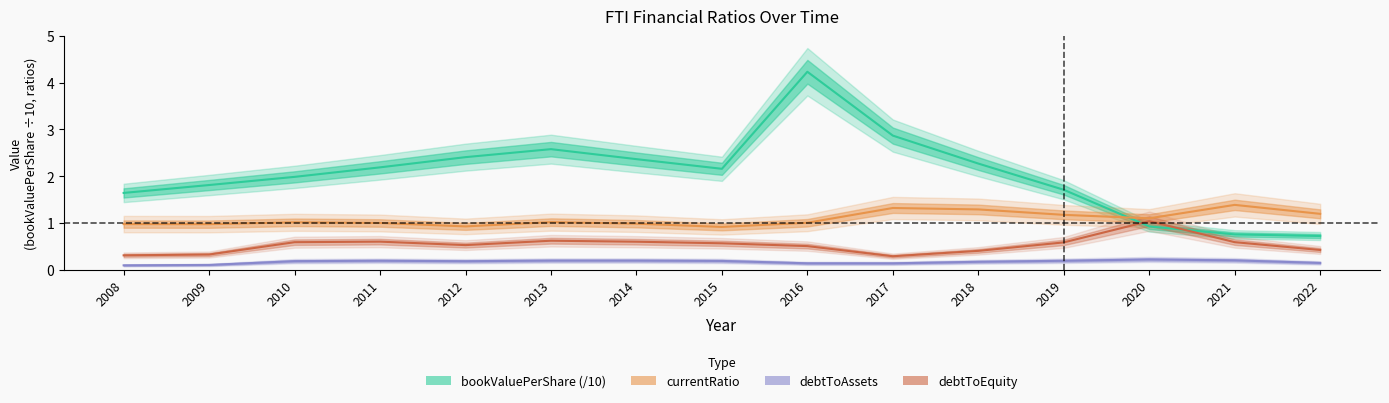

What is the difference between the highest and lowest values at 2010?

1.8